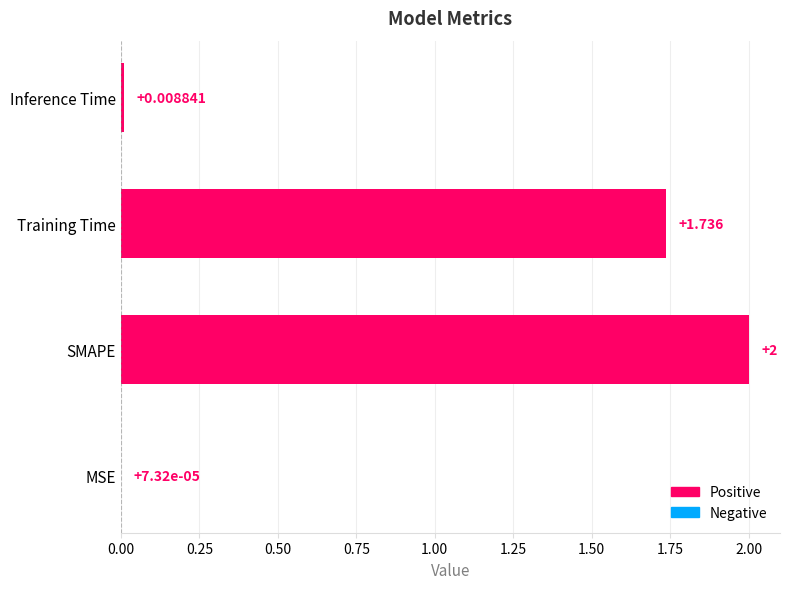

Between MSE and Inference Time, which is larger?

Inference Time